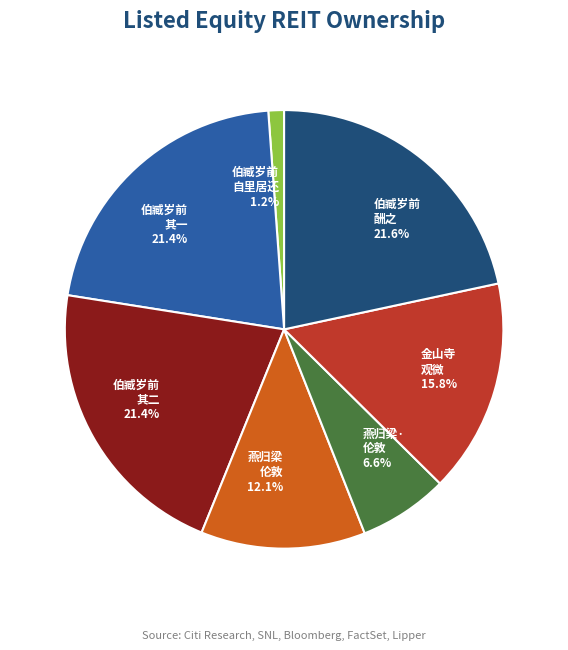

What is the total percentage of 燕归梁· 伦敦 and 金山寺 观微?

22.4%